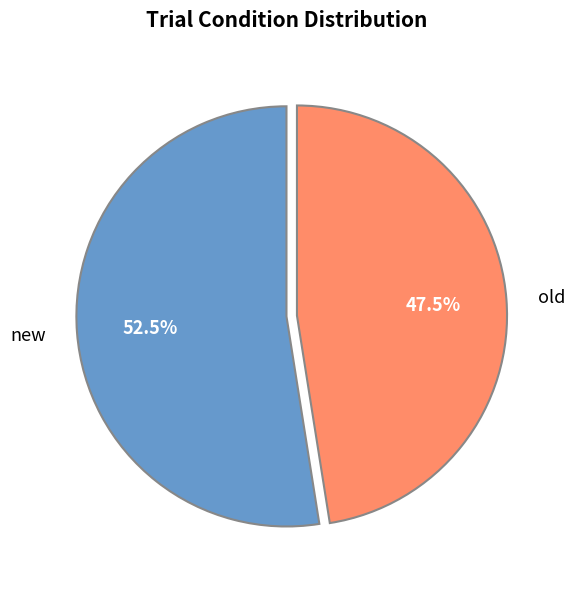

To the nearest percent, what is the average slice percentage?

50%